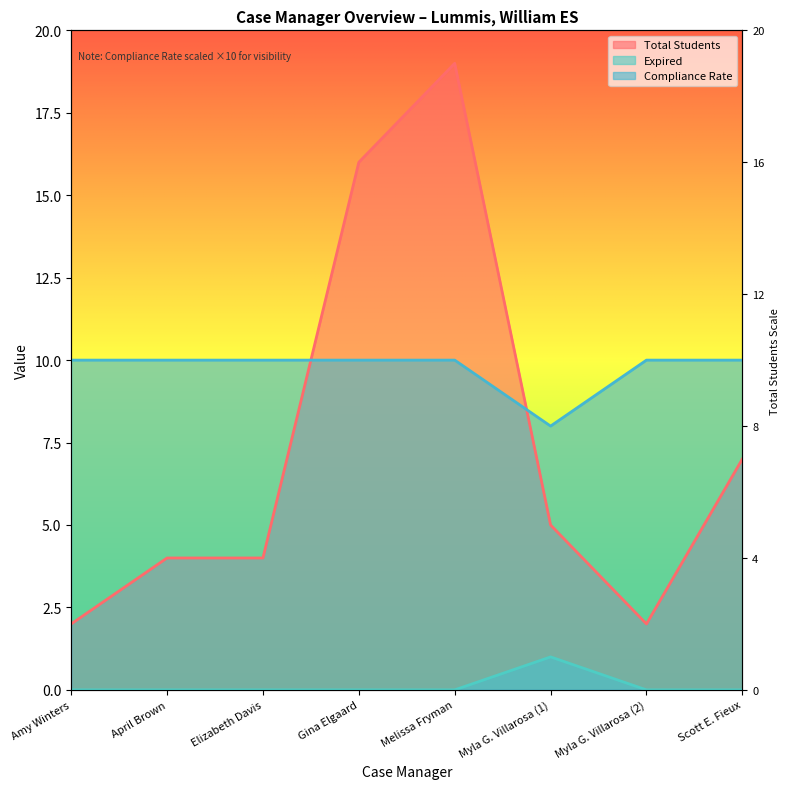

Reading right to left, extract all data points from this chart.

Total Students: Scott E. Fieux=7	Myla G. Villarosa (2)=2	Myla G. Villarosa (1)=5	Melissa Fryman=19	Gina Elgaard=16	Elizabeth Davis=4	April Brown=4	Amy Winters=2
Expired: Scott E. Fieux=0	Myla G. Villarosa (2)=0	Myla G. Villarosa (1)=1	Melissa Fryman=0	Gina Elgaard=0	Elizabeth Davis=0	April Brown=0	Amy Winters=0
Compliance Rate: Scott E. Fieux=10	Myla G. Villarosa (2)=10	Myla G. Villarosa (1)=8	Melissa Fryman=10	Gina Elgaard=10	Elizabeth Davis=10	April Brown=10	Amy Winters=10